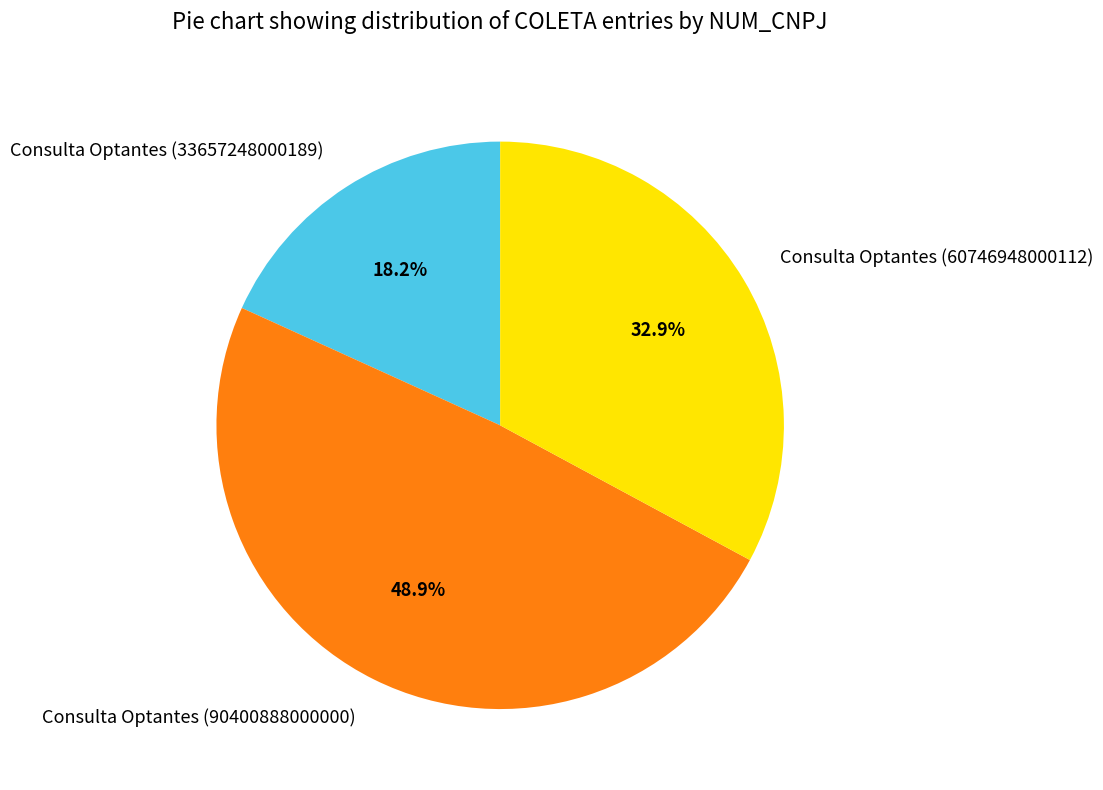

What is the smallest slice in the pie chart?

Consulta Optantes (33657248000189)